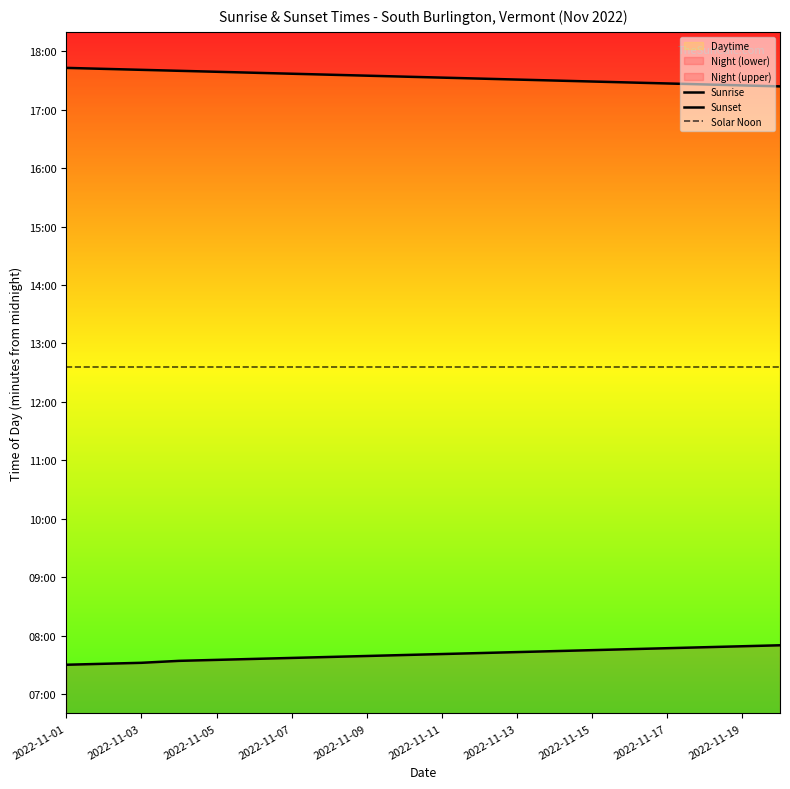

What is the total value across all series at 19?

2270